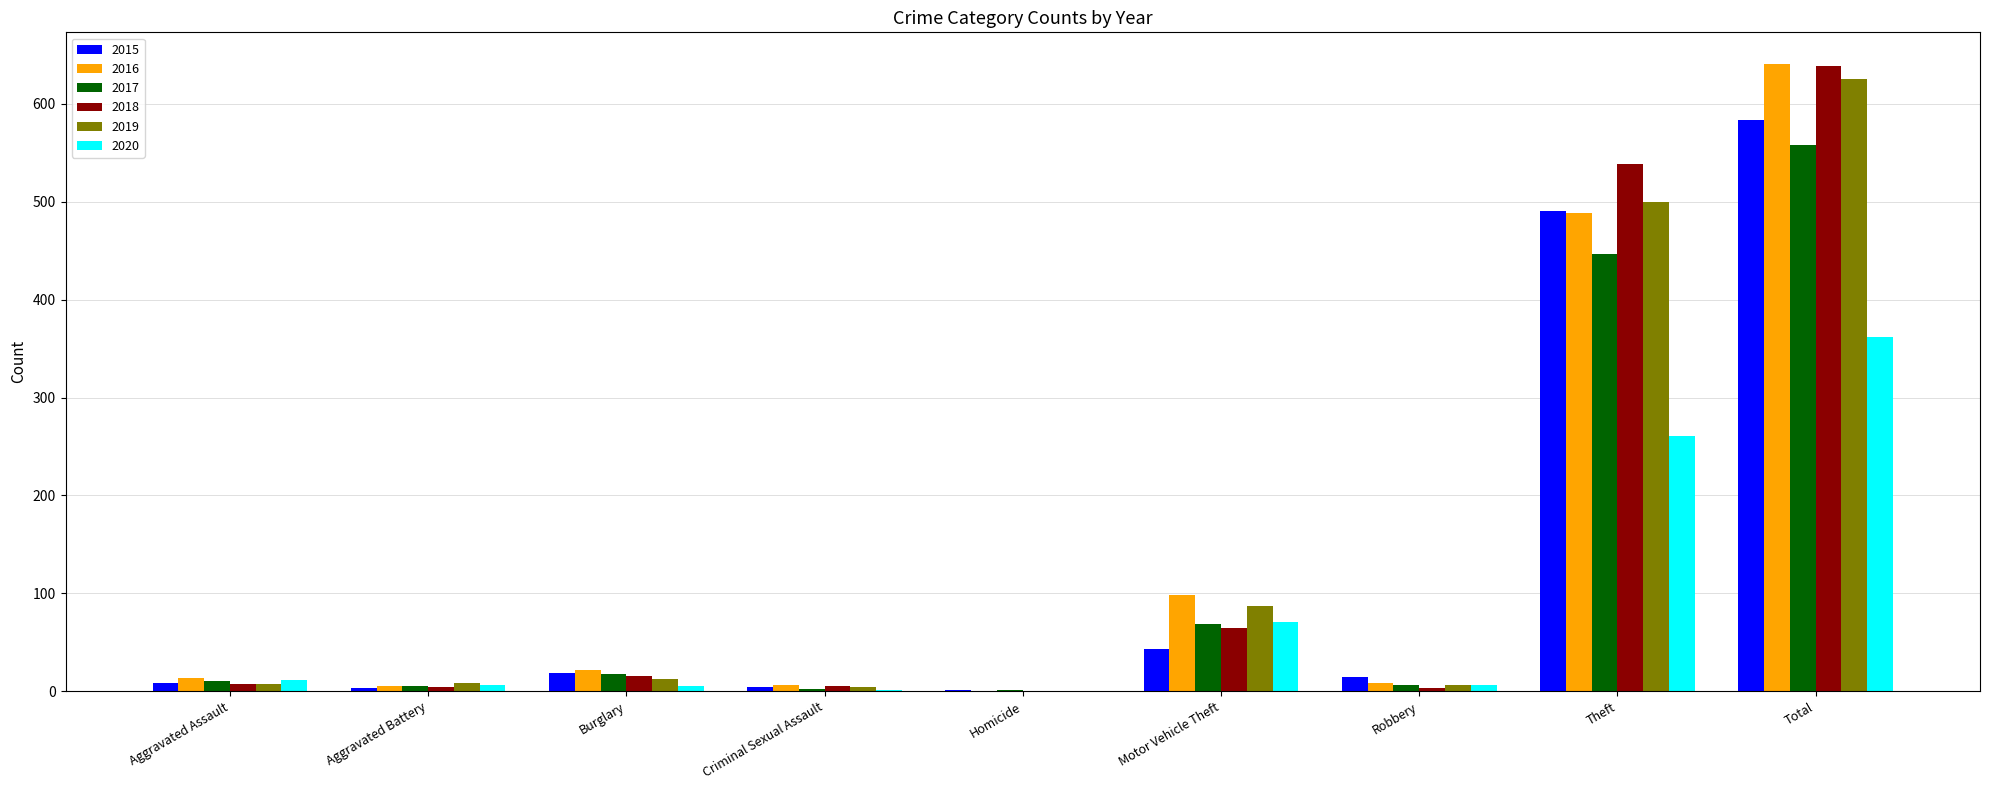

How many groups of bars are there?

9